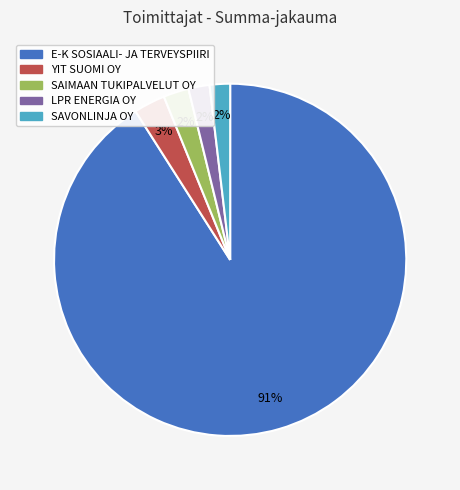

How many slices are in this pie chart?

5